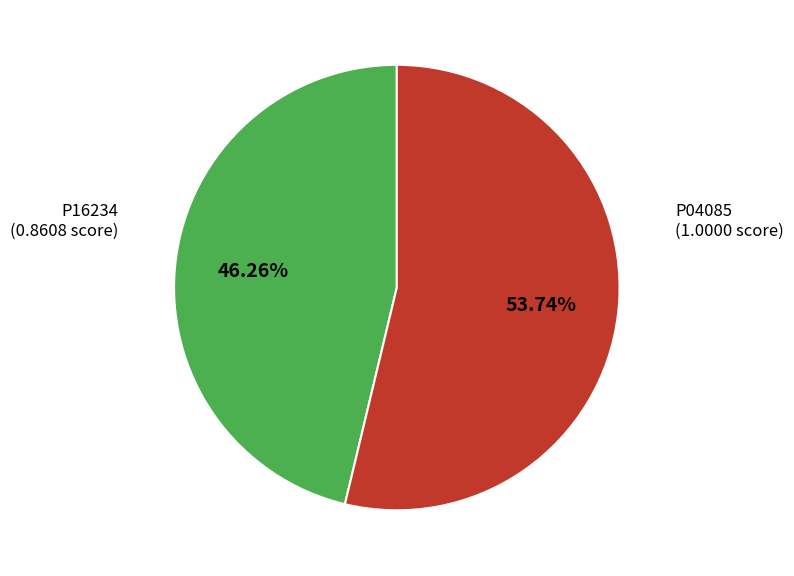

Is there a majority slice in this chart?

Yes